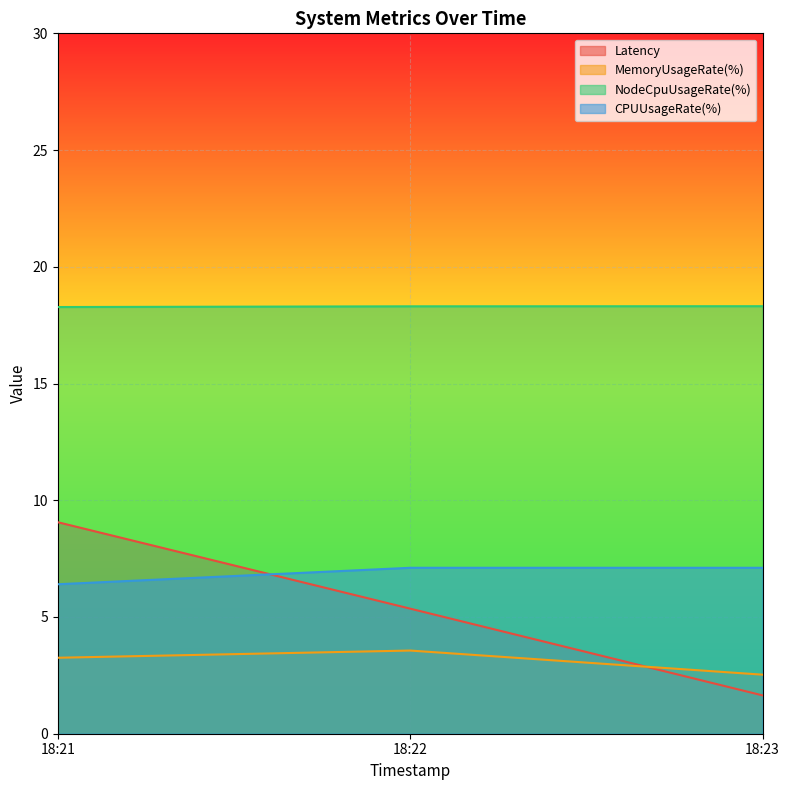

Which has a higher value, 1695406921 or 1695406861?

1695406861